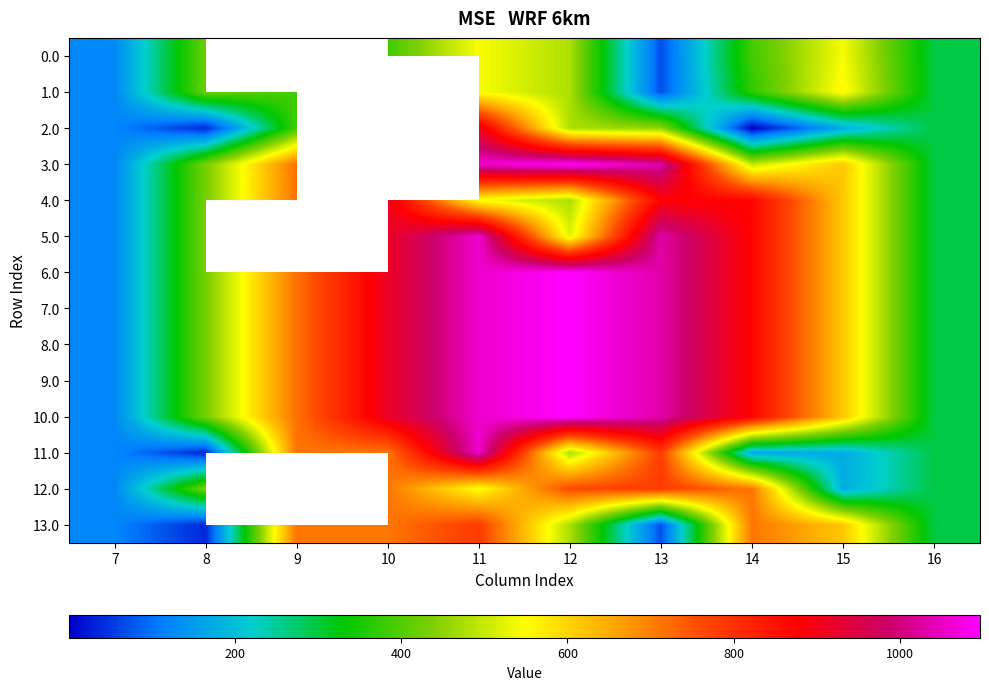

At which category is the sum across all series the highest?

11